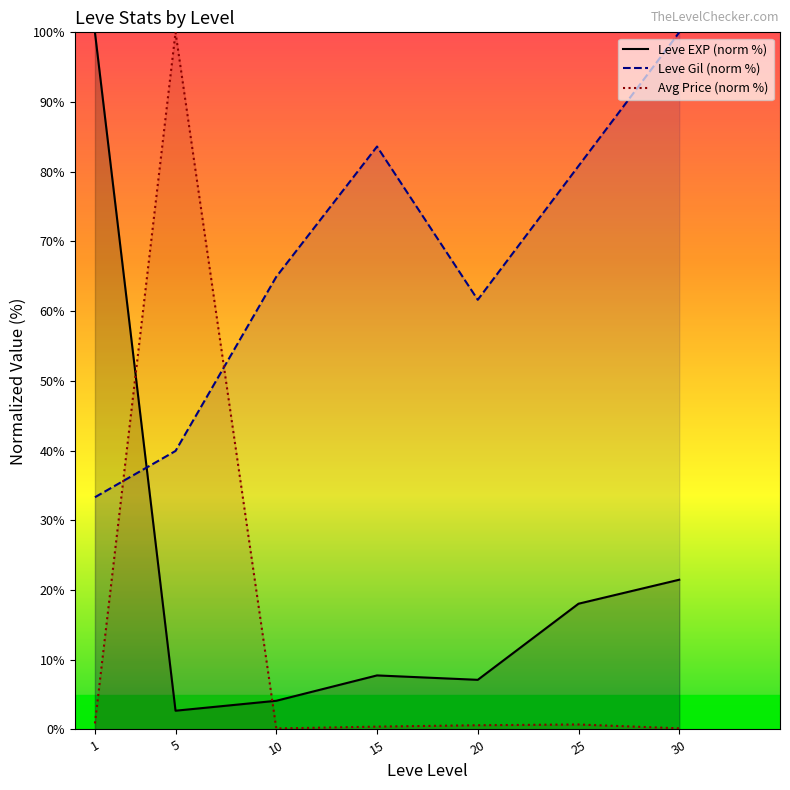

Which series has the largest range (max minus min)?

Avg Price (norm %)